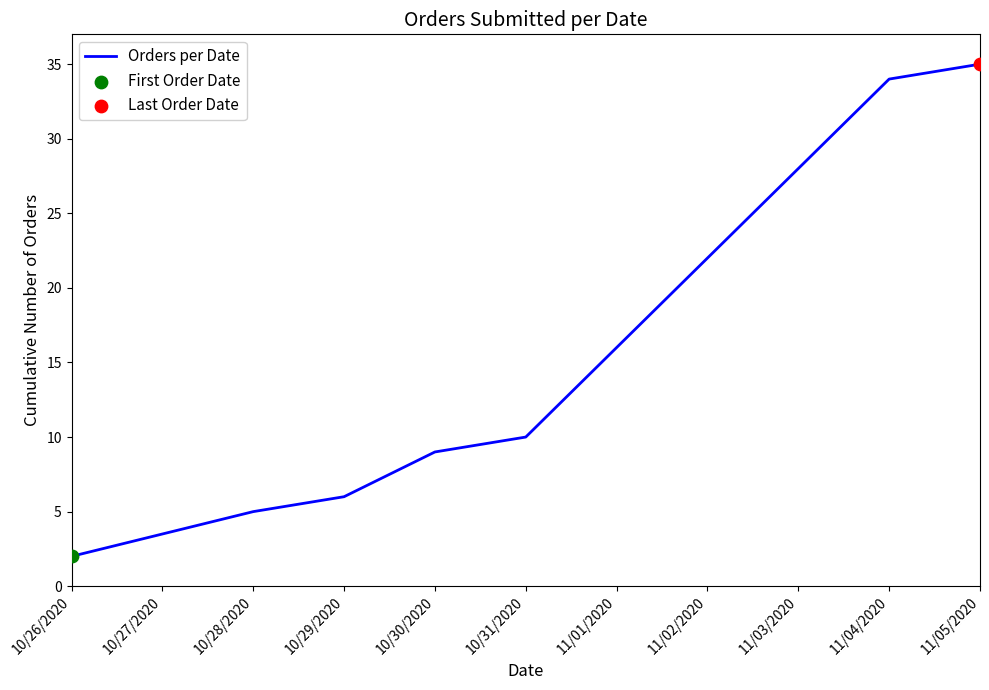

Approximately how many times larger is the value at 11/01/2020 compared to 10/31/2020?

1.6